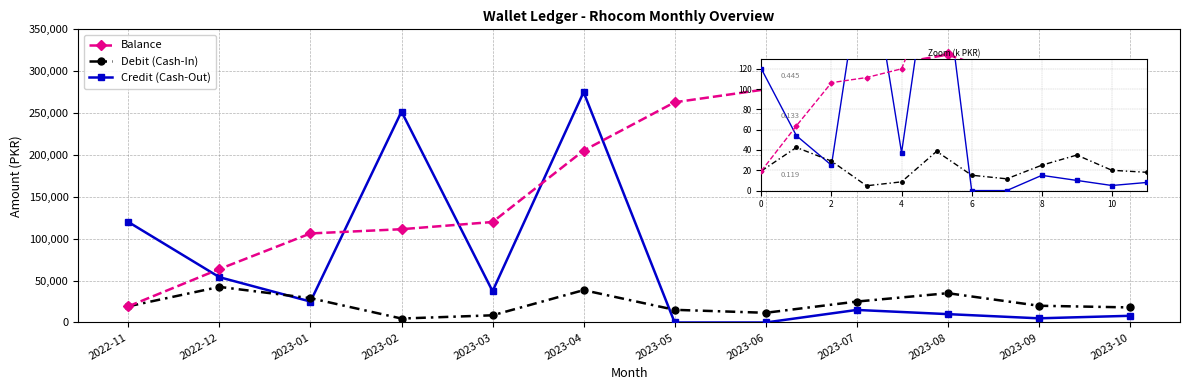

Rank the series at 2023-04 from lowest to highest value.

Debit (Cash-In), Balance, Credit (Cash-Out)